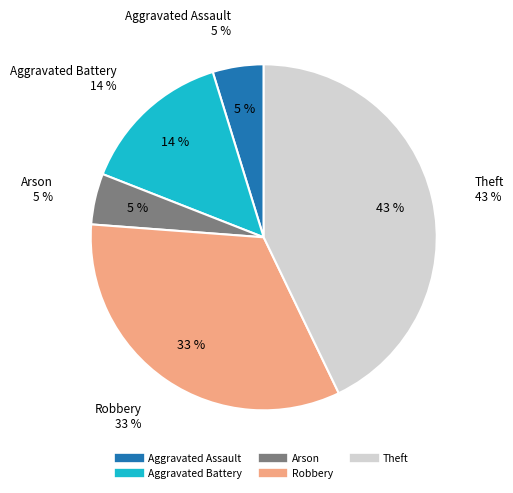

To the nearest percent, what is the combined percentage of Theft and Robbery?

76%